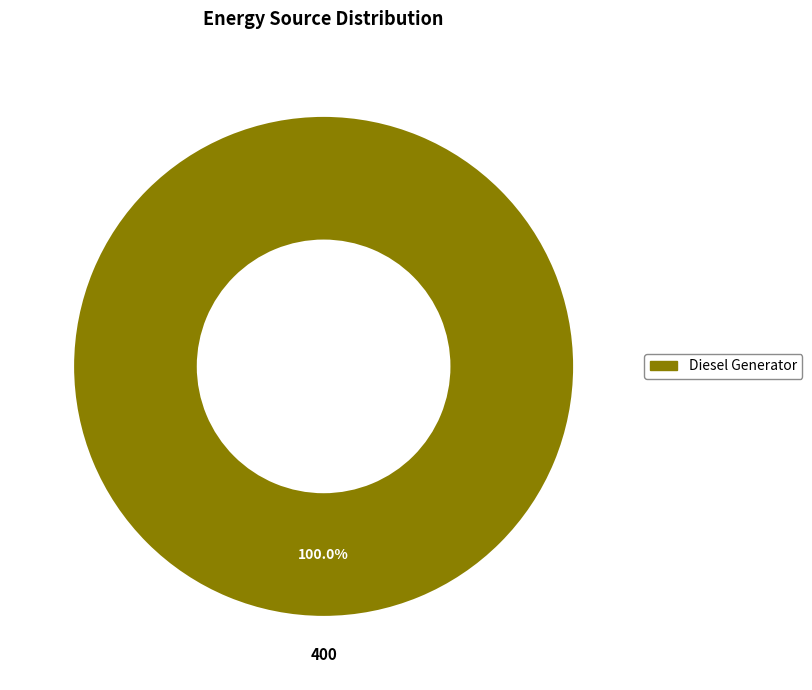

Rank the categories by value from lowest to highest.

Diesel Generator